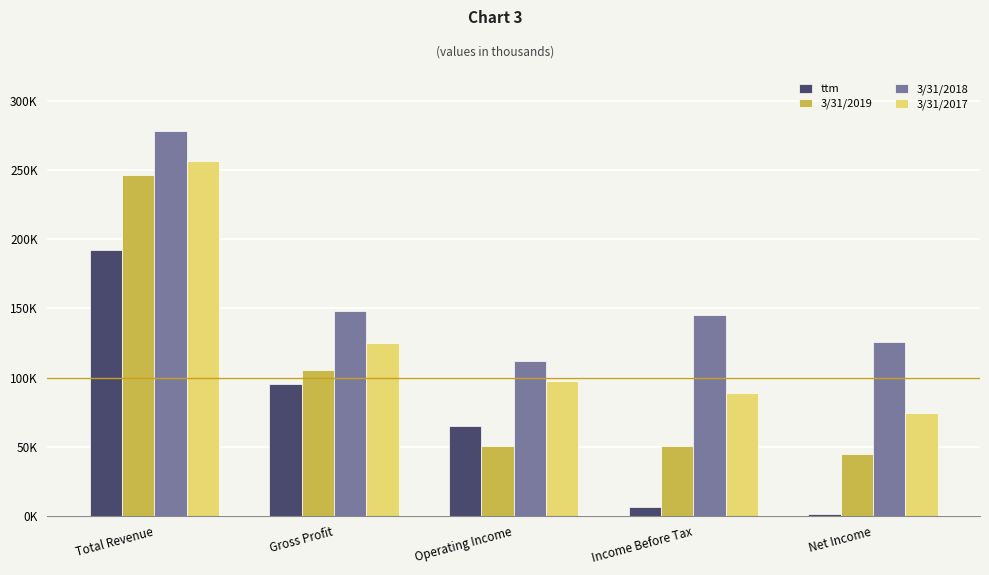

What is the average value of the ttm series?

72072